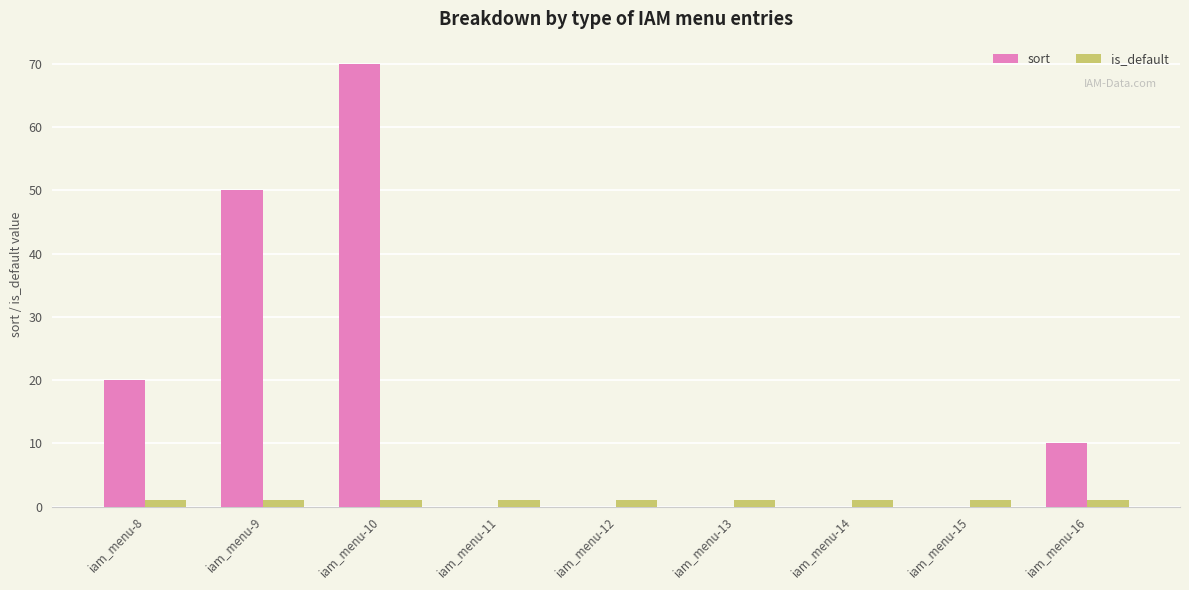

Which category has the highest value across all series?

iam_menu-10